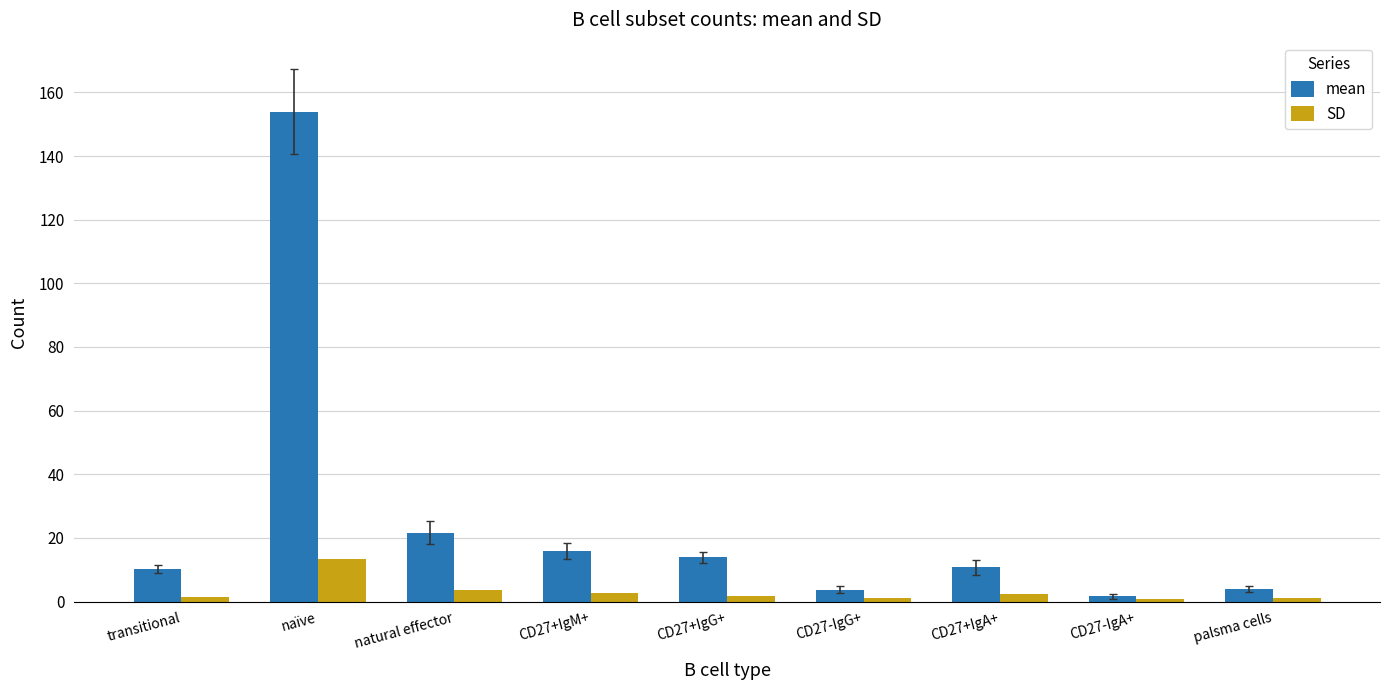

What is the greatest value displayed?

154.0